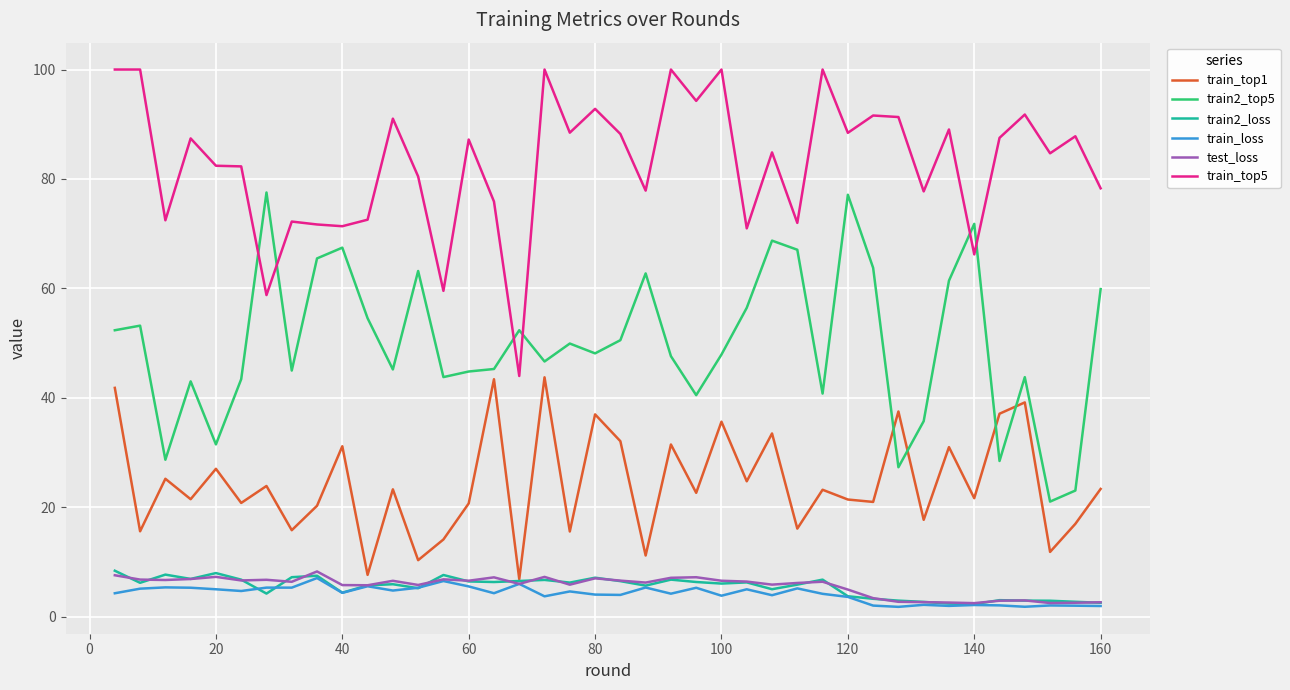

How many categories are shown in the chart?

40